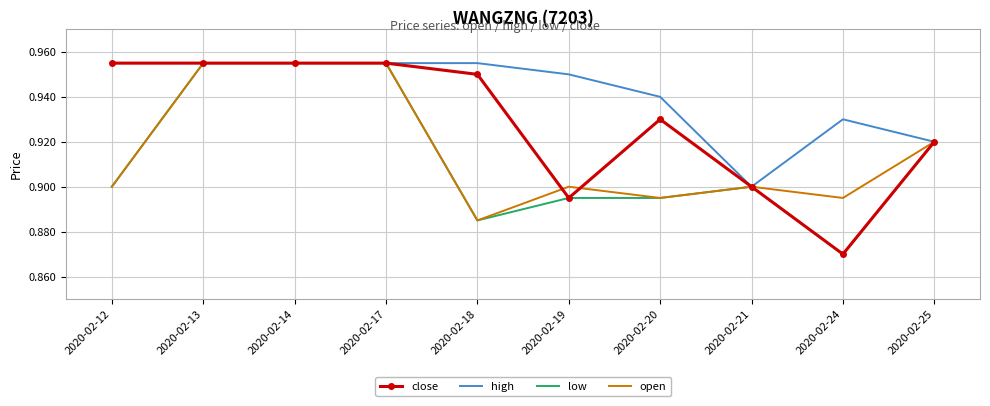

Which category has the lowest value in the high series?

2020-02-21